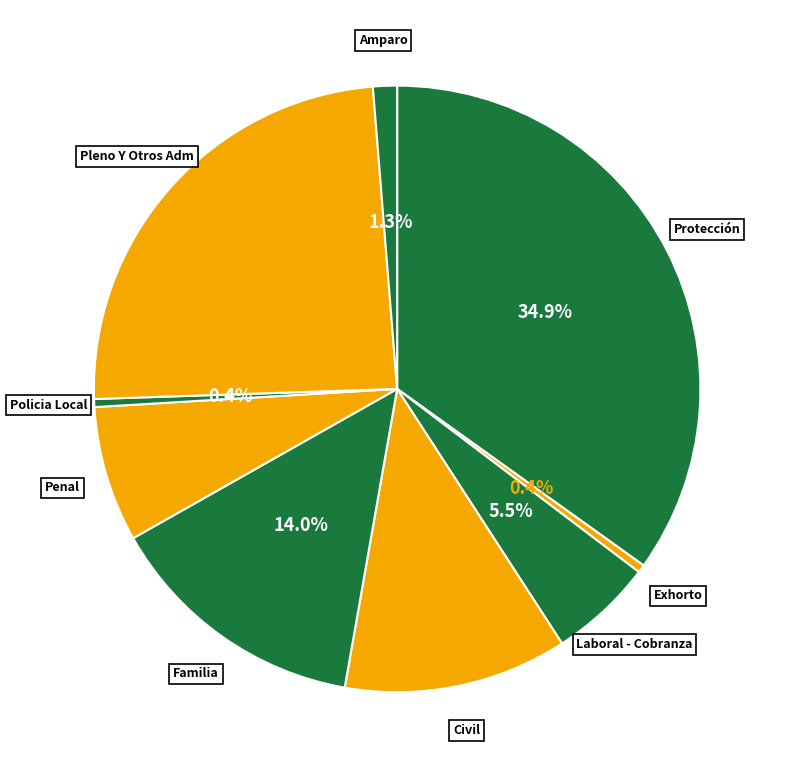

Is there any slice that represents more than half of the pie?

No